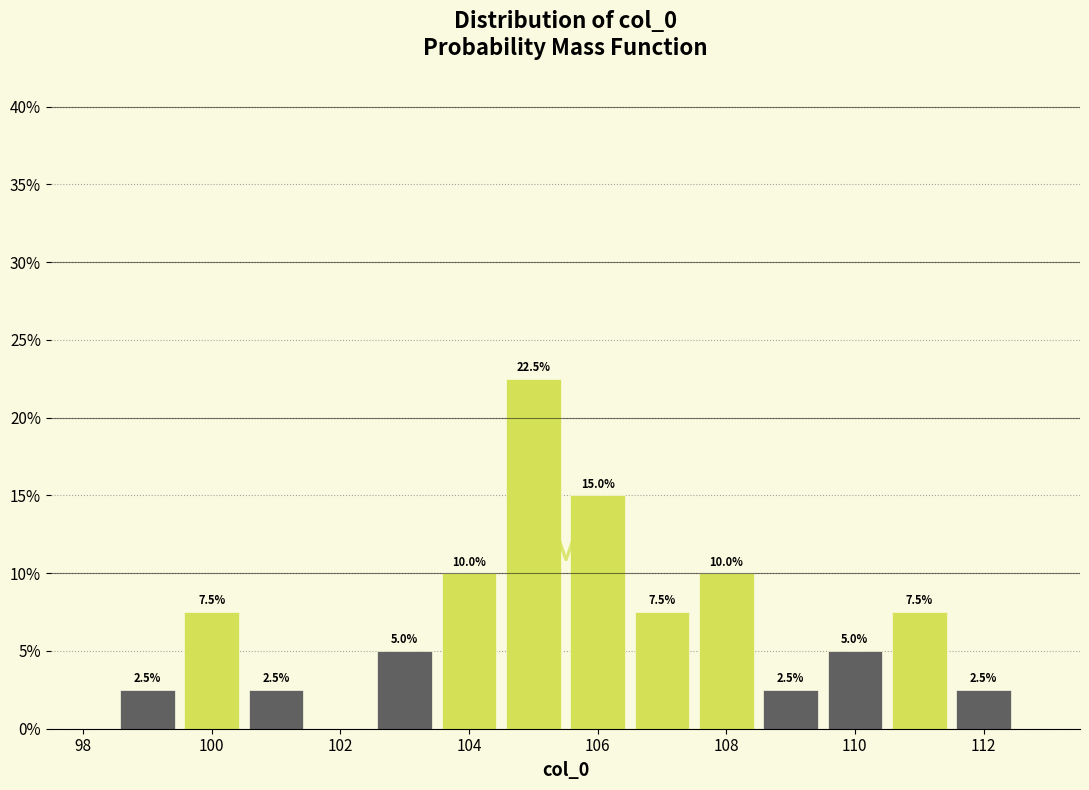

Which range on the x-axis has the tallest bar?

104.5 to 105.5